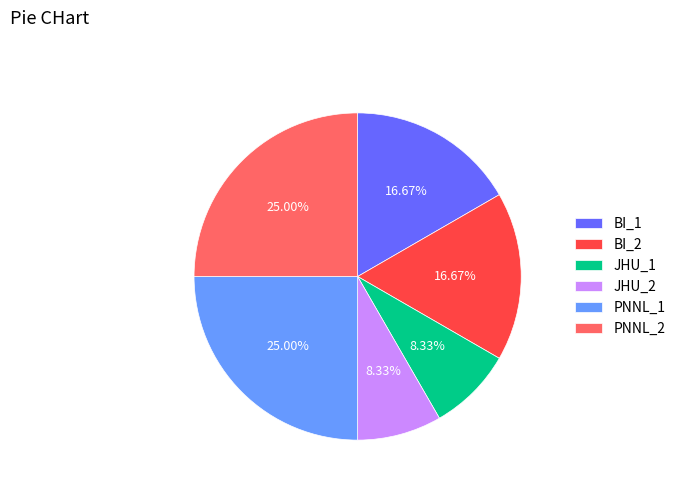

Is BI_2 the majority of the pie?

No